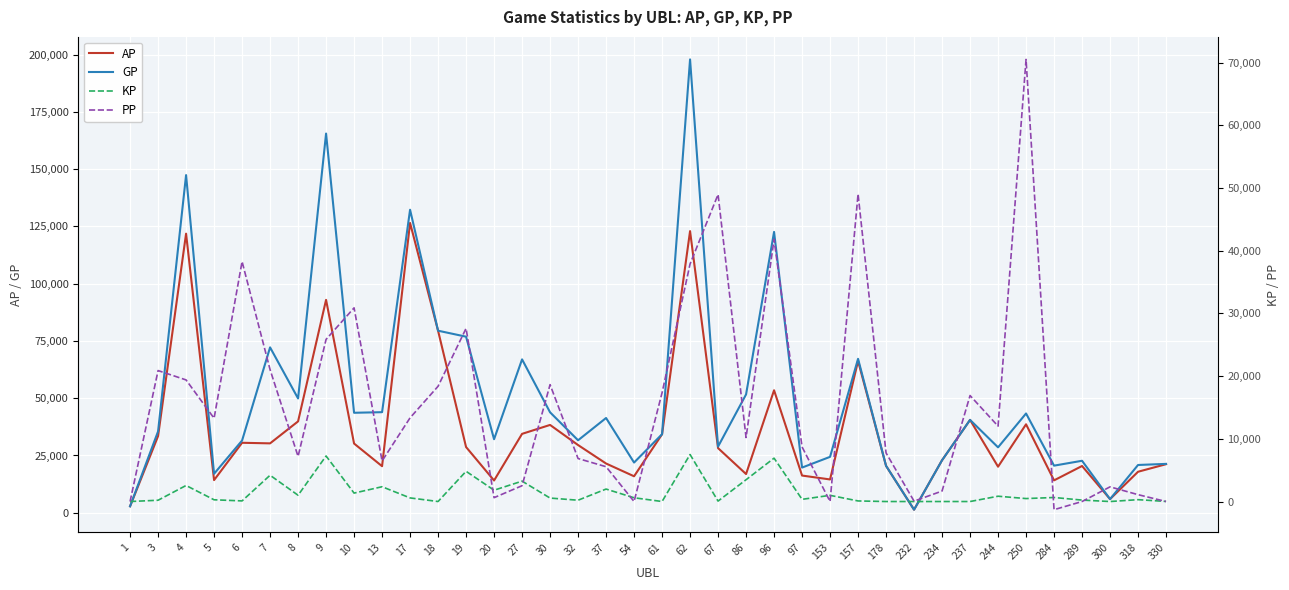

Rank the series at 234 from lowest to highest value.

KP, PP, AP, GP